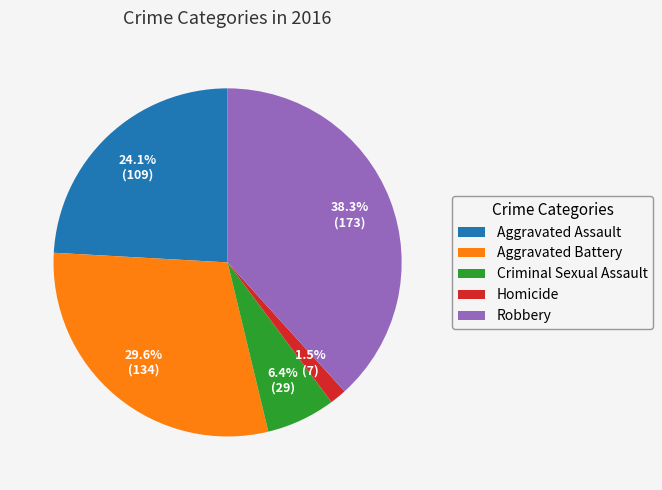

Is Robbery the majority of the pie?

No